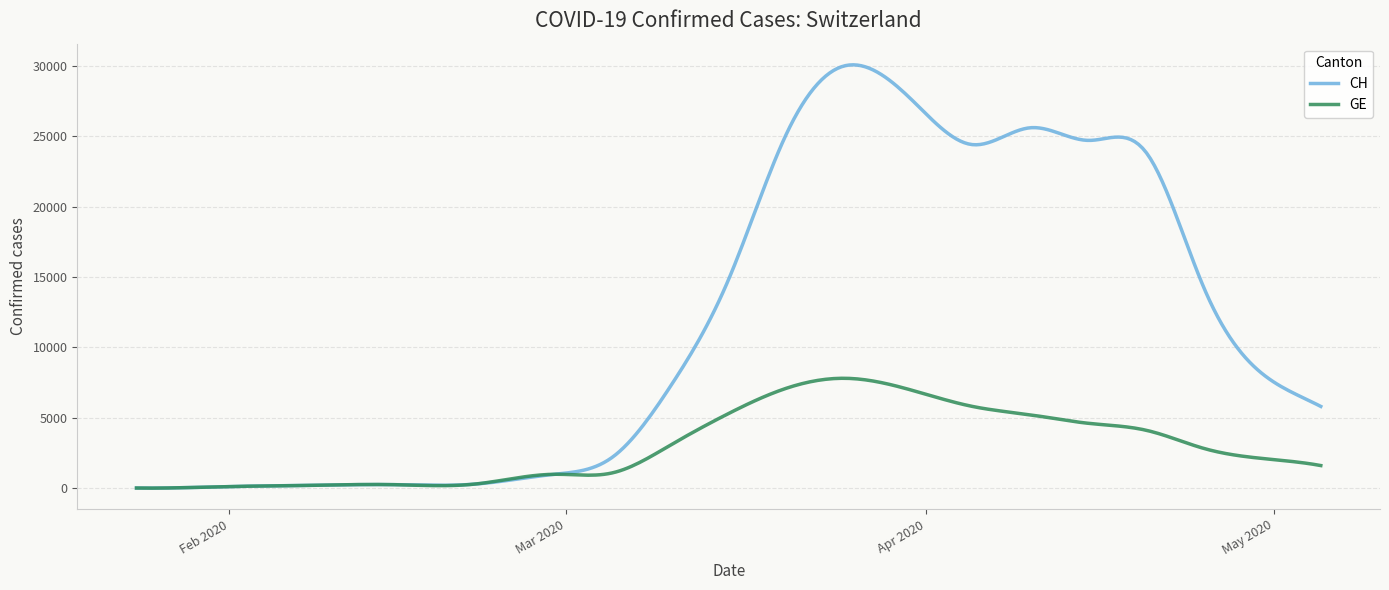

What is the difference between the maximum and second lowest values in the GE series?

7802.3